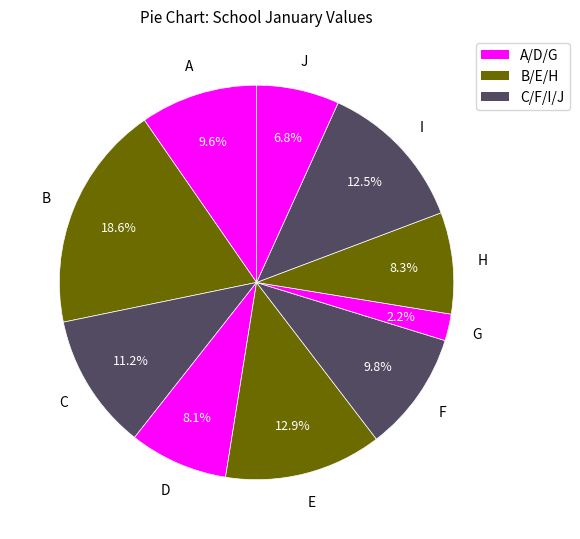

How many segments does this pie chart have?

10